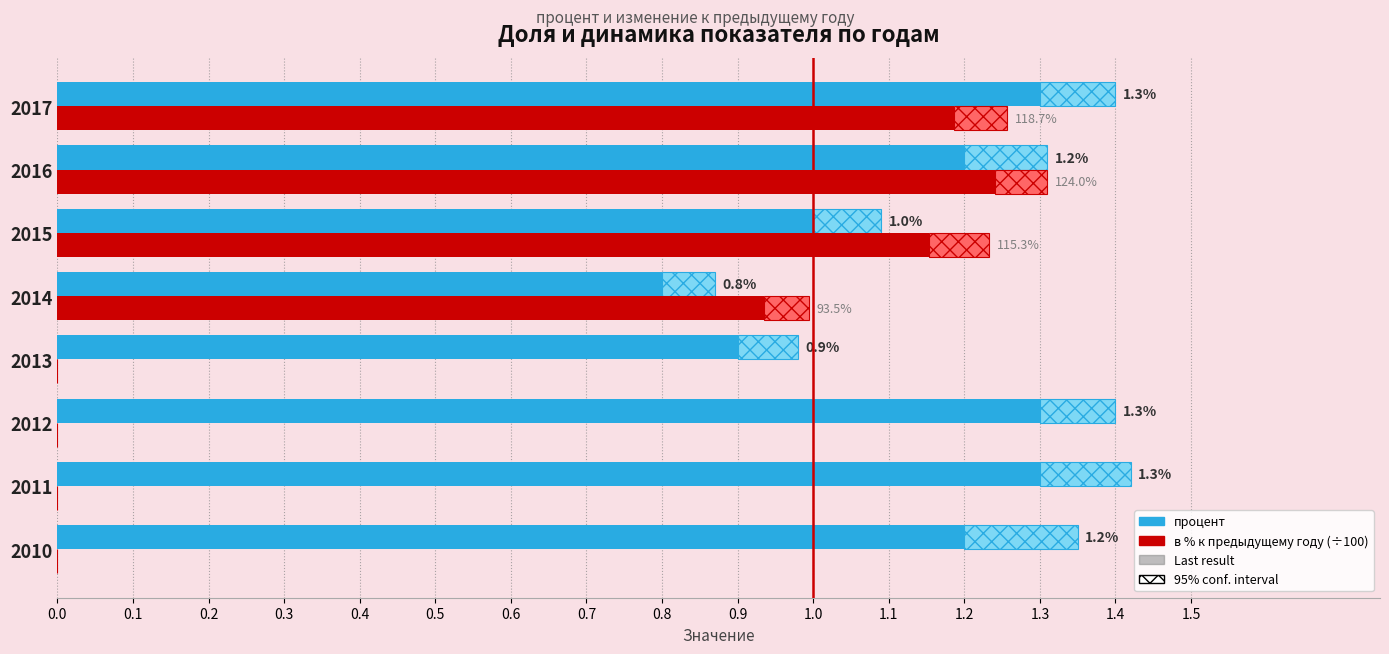

What is the difference between the second highest and second lowest values in the процент series?

0.4